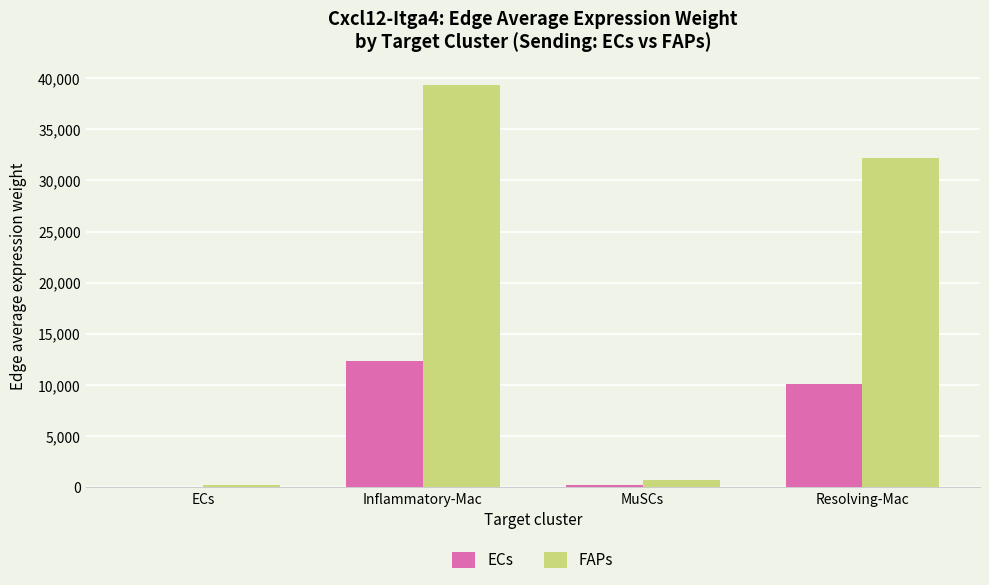

The value of FAPs at Resolving-Mac is 46829.7. True or false?

False